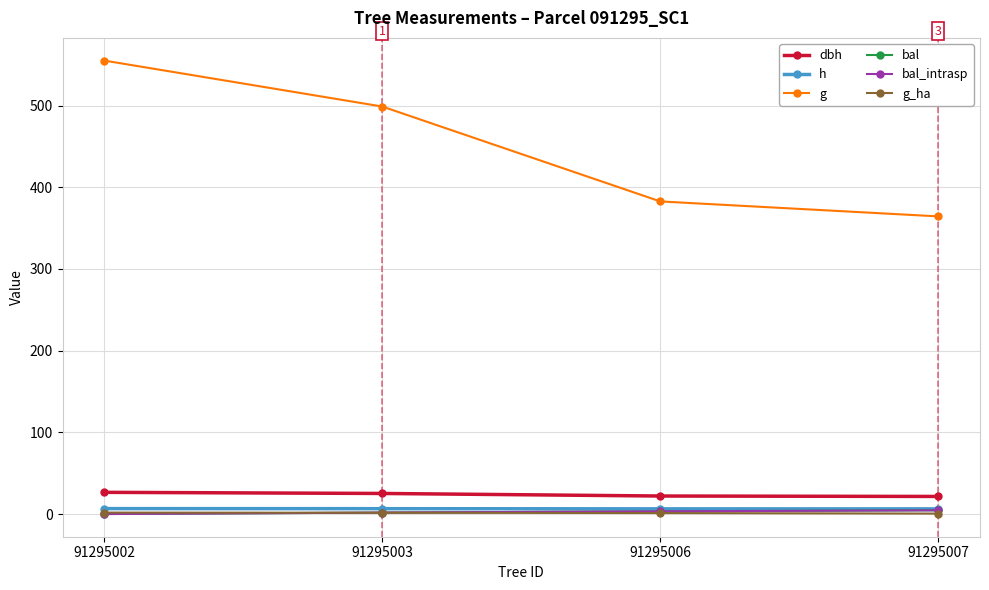

Is this an area chart (filled region under the line)?

No